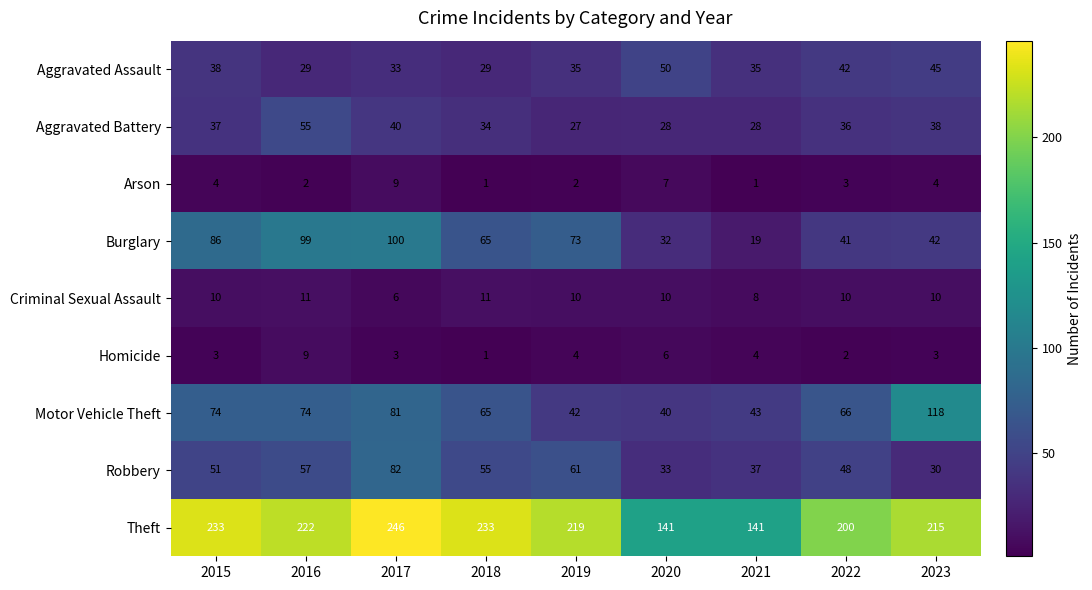

Which category has the highest value across all series?

2017